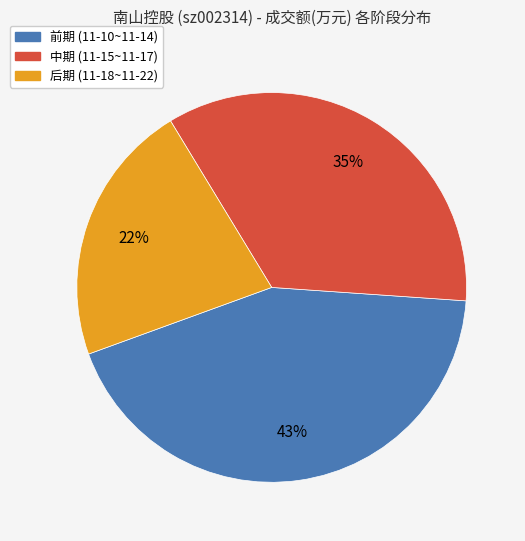

Is there any slice that represents more than half of the pie?

No